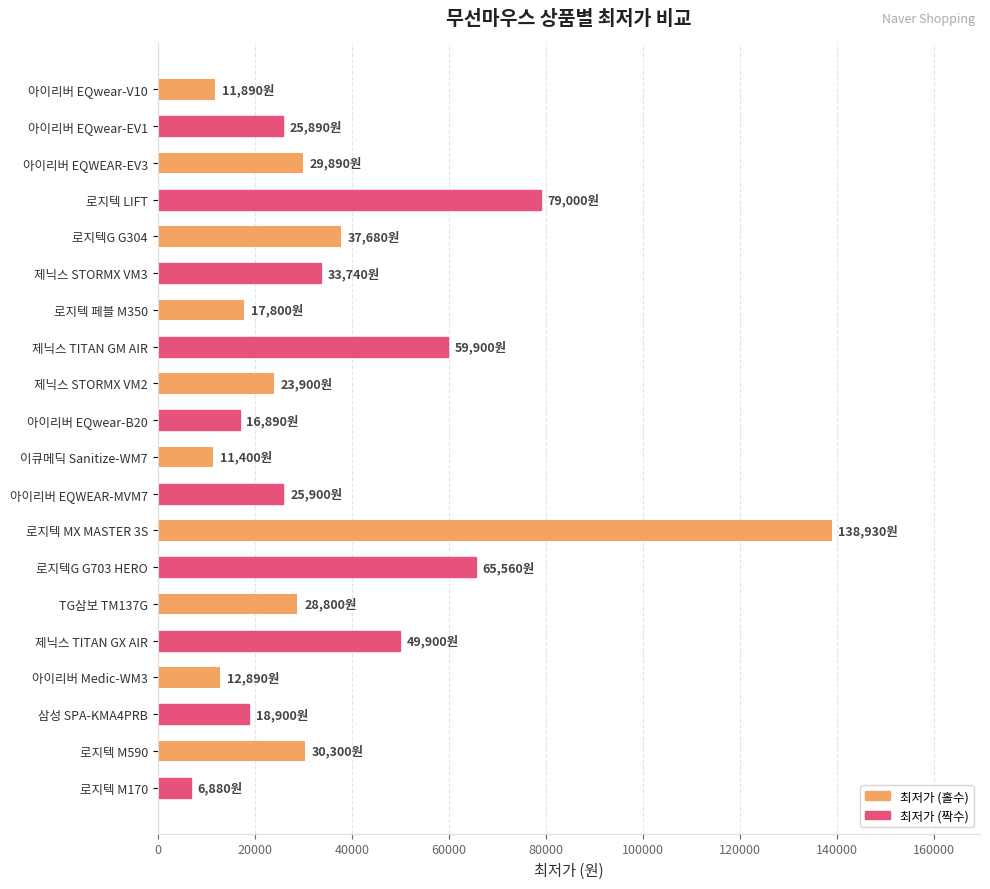

Approximately how many times larger is the value at 로지텍G G703 HERO compared to 제닉스 TITAN GM AIR?

1.1